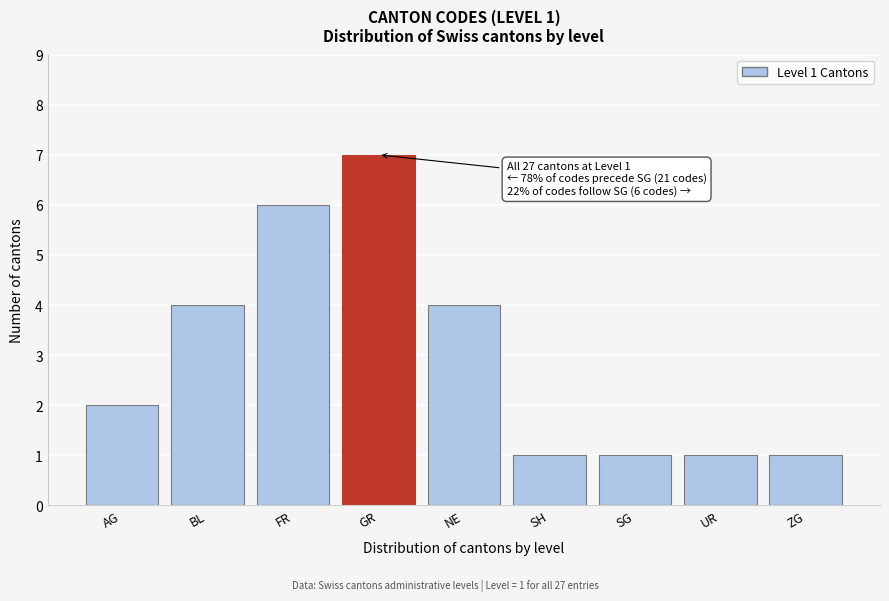

Reading left to right, what are all the values shown in this chart?

AG=2	BL=4	FR=6	GR=7	NE=4	SH=1	SG=1	UR=1	ZG=1